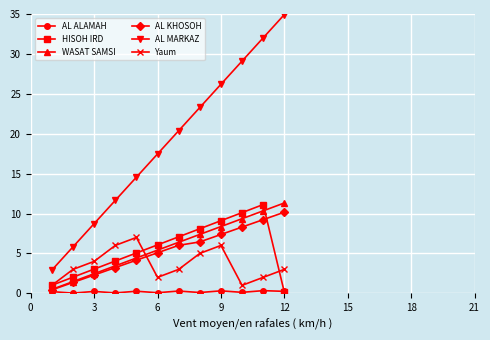

Which series has the largest total across all categories?

AL MARKAZ